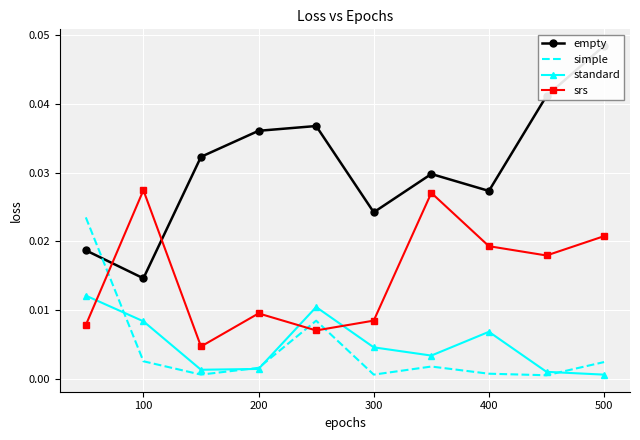

Which series ends up on top after the final intersection of srs and empty?

empty